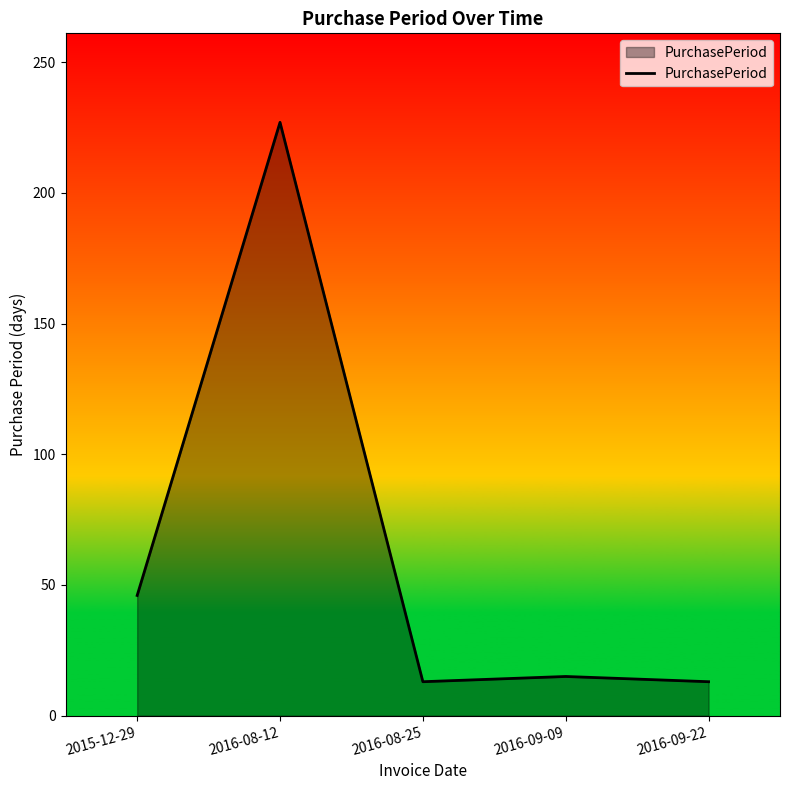

What is the difference between the values at 2015-12-29 and 2016-09-22?

33